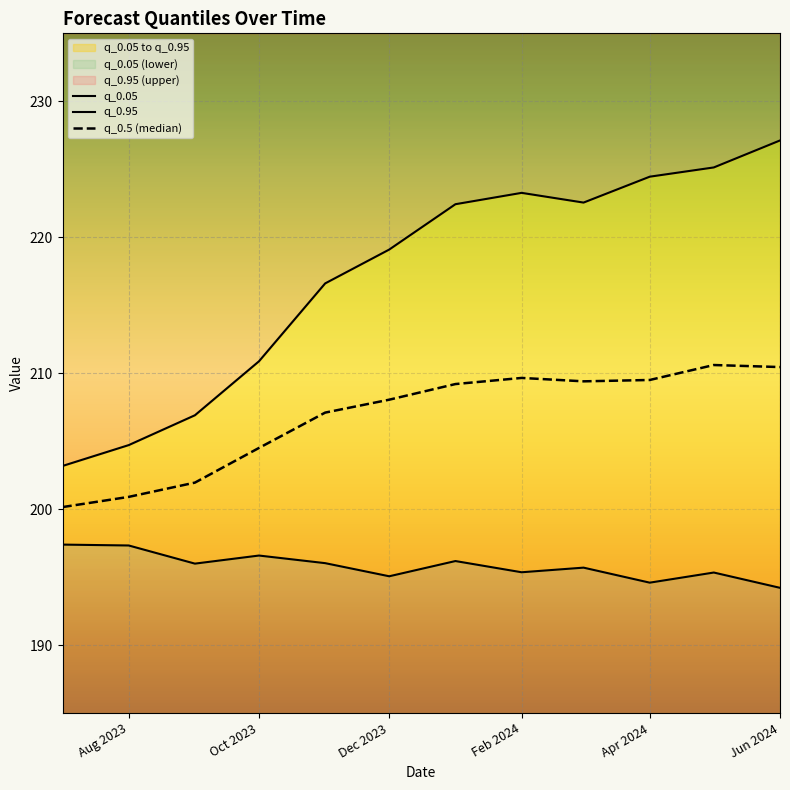

Reading left to right, extract all data points from this chart.

q_0.05: 197.4	197.3	196.0	196.6	196.0	195.1	196.2	195.4	195.7	194.6	195.3	194.2
q_0.95: 203.2	204.7	206.9	210.9	216.6	219.1	222.4	223.3	222.6	224.5	225.1	227.1
q_0.5 (median): 200.2	200.9	201.9	204.5	207.1	208.1	209.2	209.7	209.4	209.5	210.6	210.4